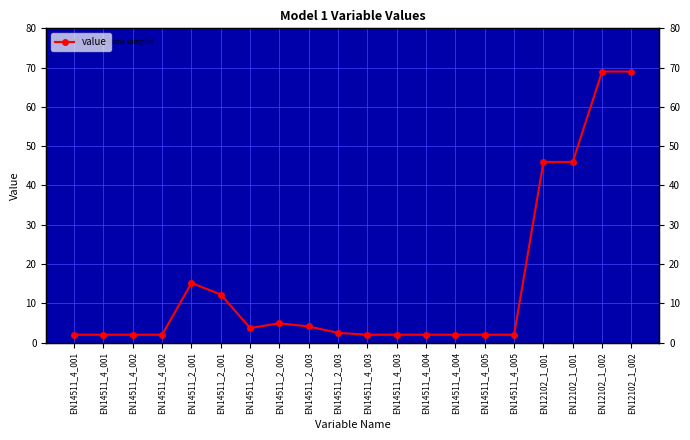

What is the difference between the values at EN14511_4_005 and EN12102_1_002?

67.0